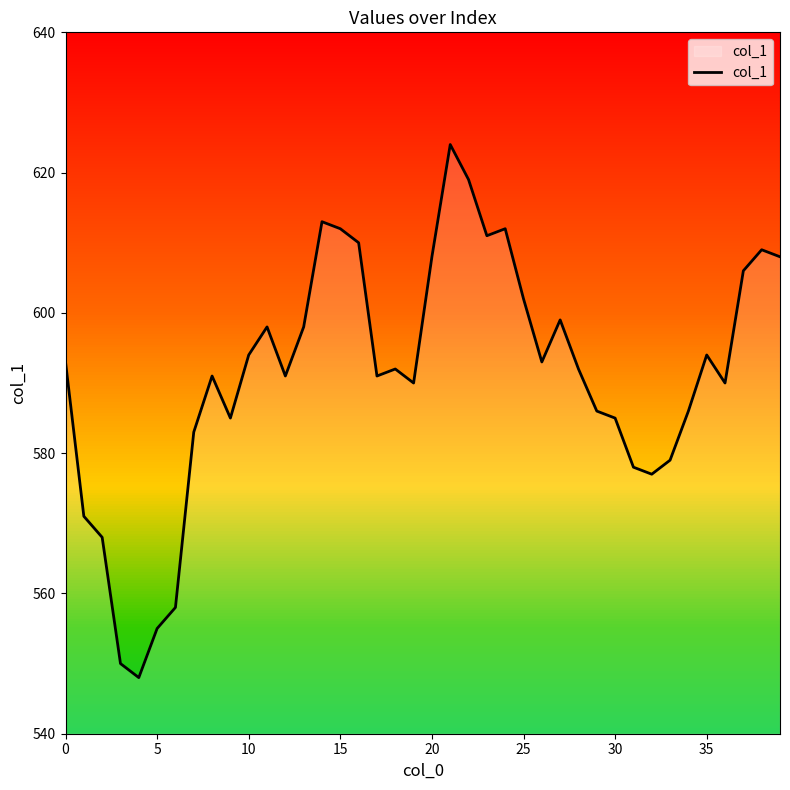

The col_1 series shows 998 at 0. True or false?

False